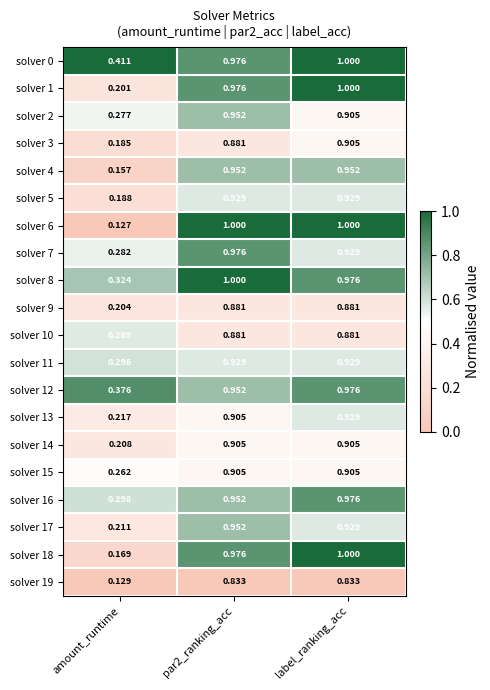

At amount_runtime, list the series in order from largest to smallest.

solver 0, solver 12, solver 8, solver 16, solver 11, solver 10, solver 7, solver 2, solver 15, solver 13, solver 17, solver 14, solver 9, solver 1, solver 5, solver 3, solver 18, solver 4, solver 19, solver 6